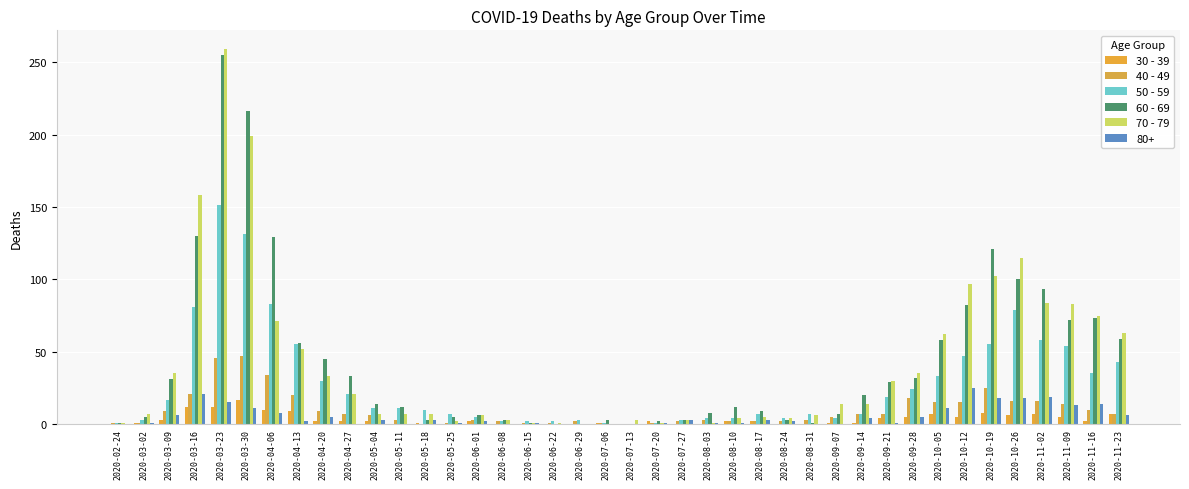

List the labels in order of 40 - 49 value, smallest first.

2020-05-18, 2020-07-13, 2020-02-24, 2020-03-02, 2020-05-25, 2020-06-15, 2020-06-22, 2020-07-06, 2020-07-20, 2020-06-08, 2020-06-29, 2020-07-27, 2020-08-10, 2020-08-17, 2020-08-24, 2020-05-11, 2020-06-01, 2020-08-03, 2020-08-31, 2020-09-07, 2020-05-04, 2020-04-27, 2020-09-14, 2020-09-21, 2020-11-23, 2020-03-09, 2020-04-20, 2020-11-16, 2020-11-09, 2020-10-05, 2020-10-12, 2020-10-26, 2020-11-02, 2020-09-28, 2020-04-13, 2020-03-16, 2020-10-19, 2020-04-06, 2020-03-23, 2020-03-30